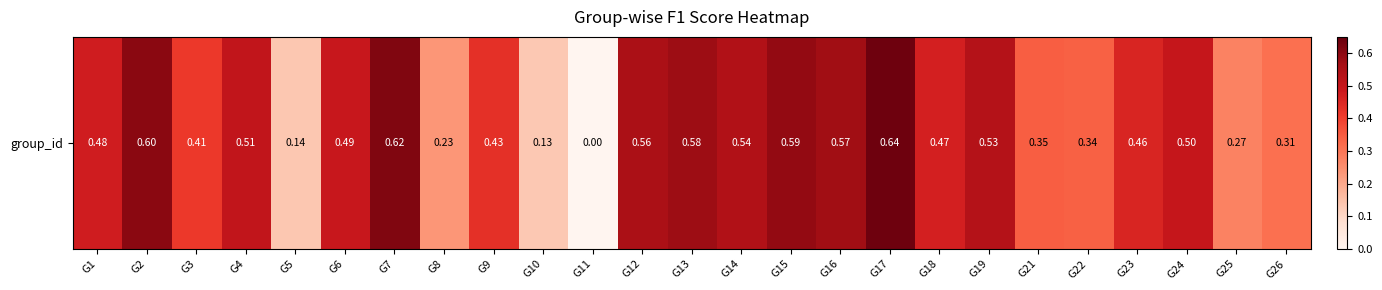

What value does the data have at G4?

0.5